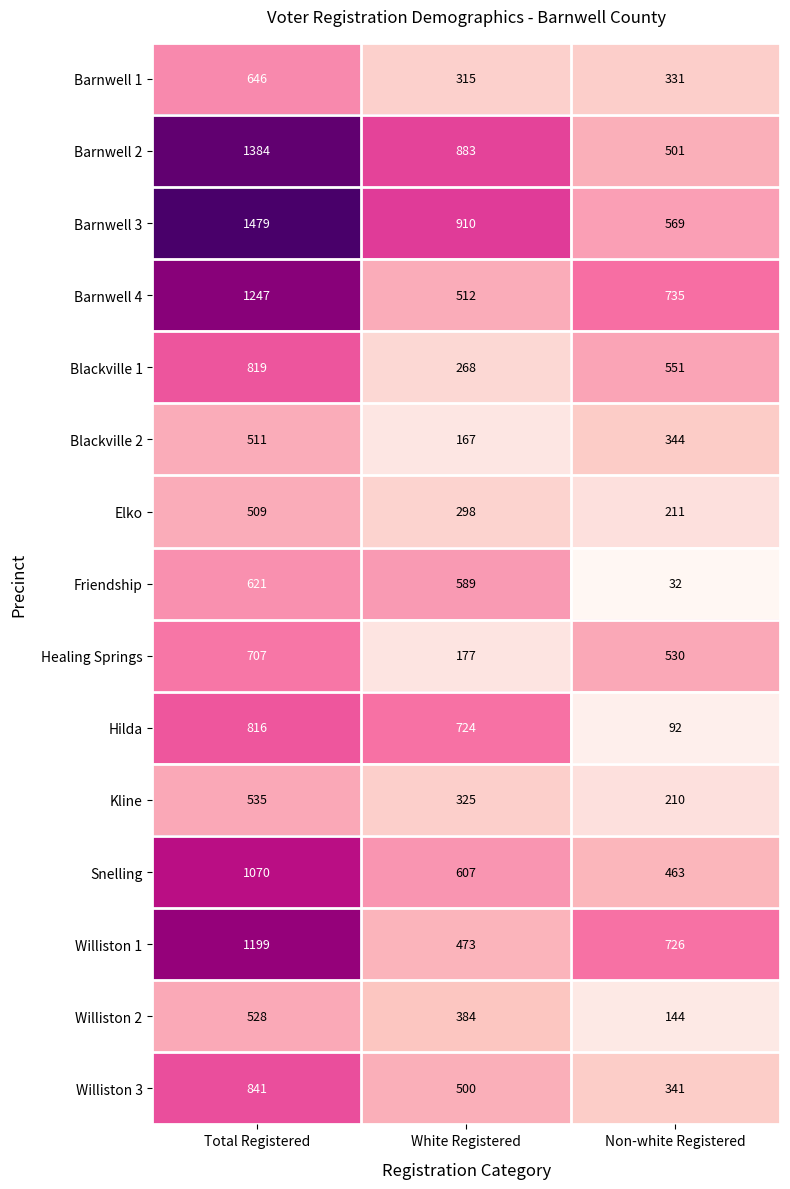

At which category is the sum across all series the highest?

Total Registered